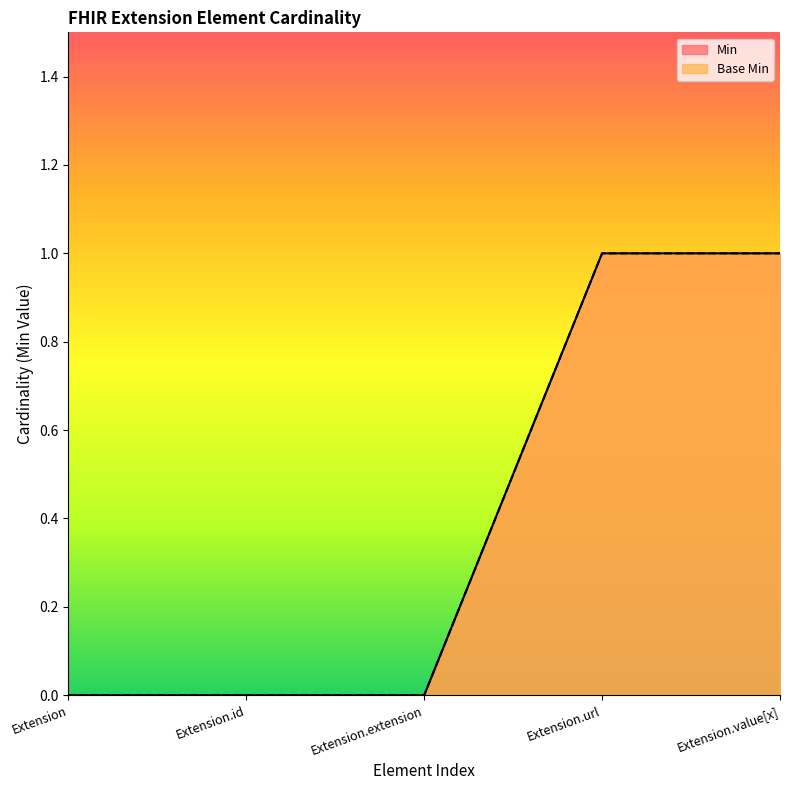

How many distinct data groups are displayed?

2